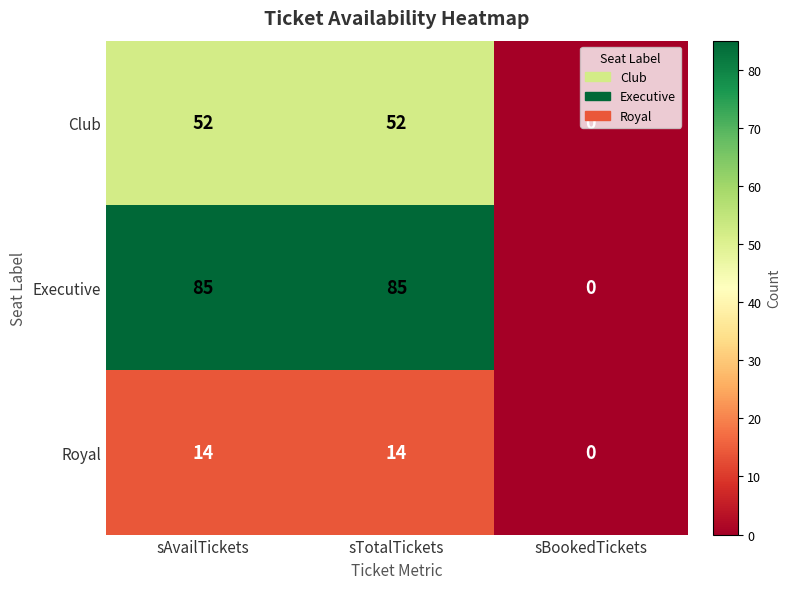

Is it true that Executive equals 85 at sTotalTickets?

True